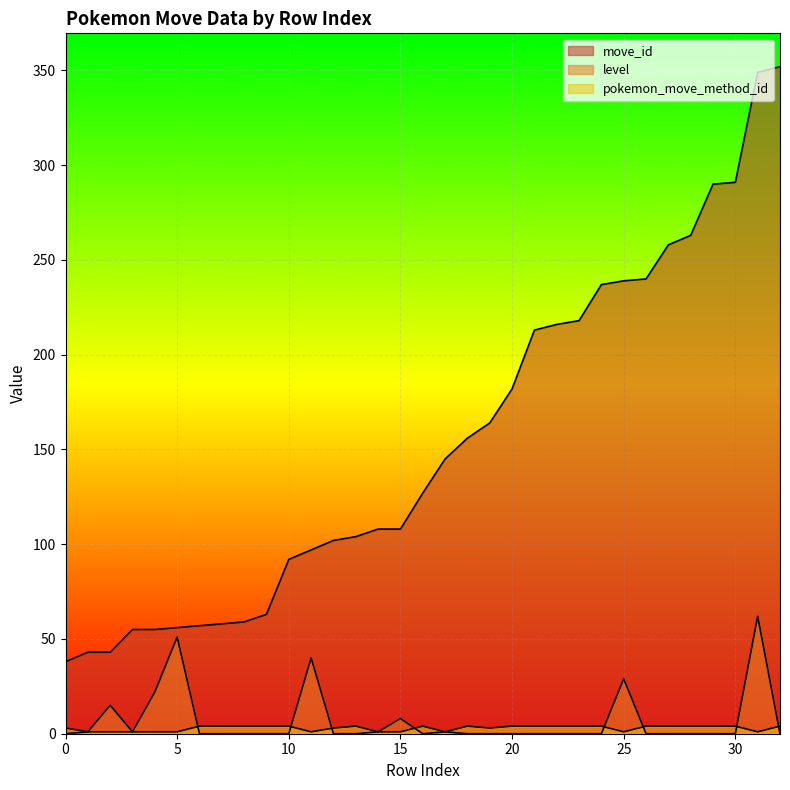

How many interior local valleys does the pokemon_move_method_id series have?

5